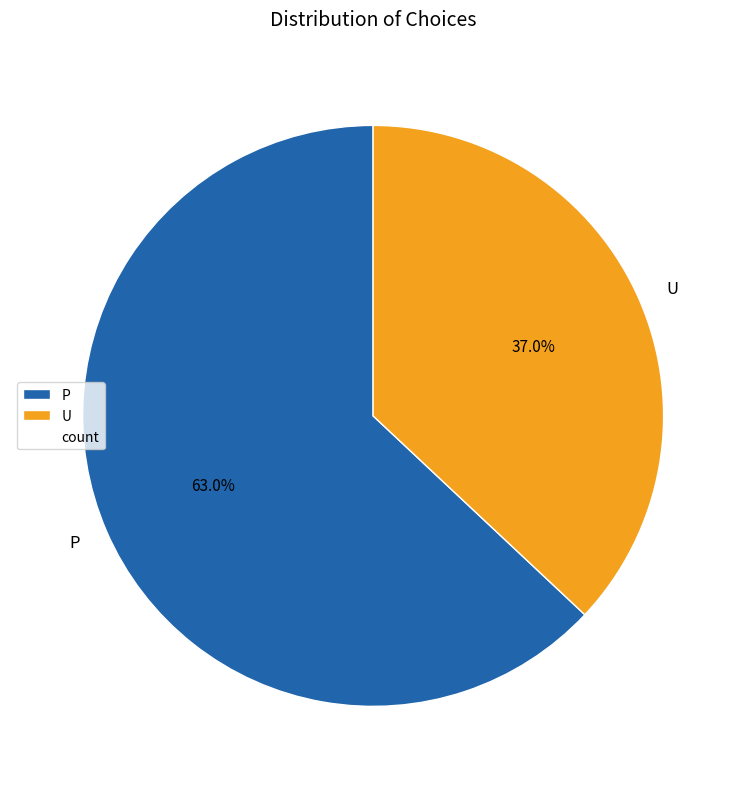

To the nearest percent, what is the difference between the largest and smallest slice percentages?

26%